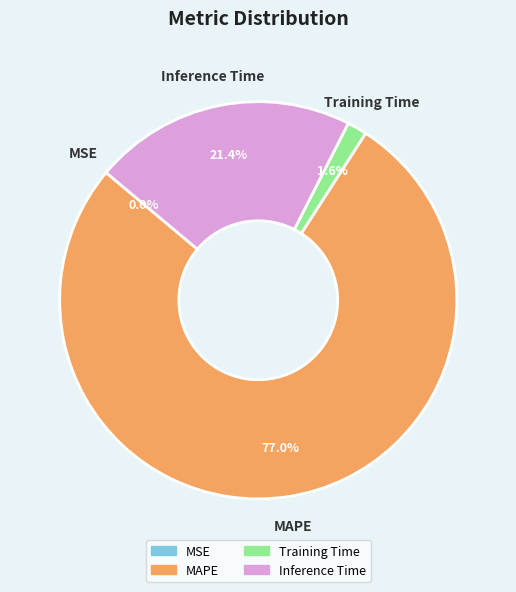

Which category has the biggest portion of the pie?

MAPE